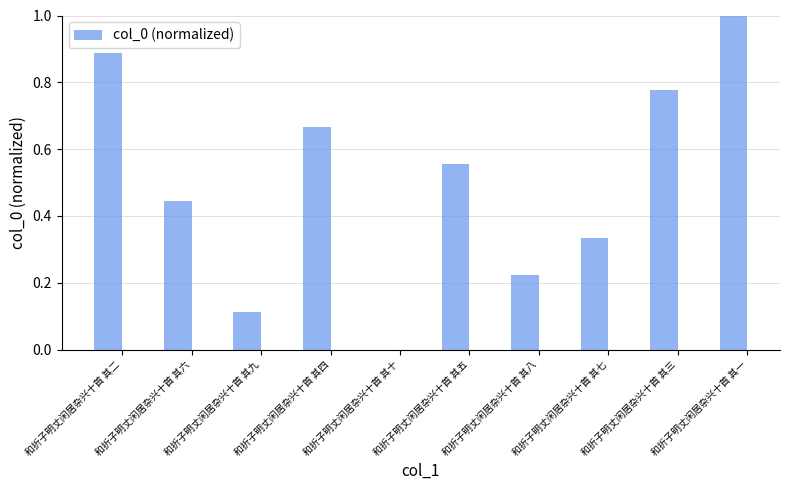

What is the sum of all values?

5.0